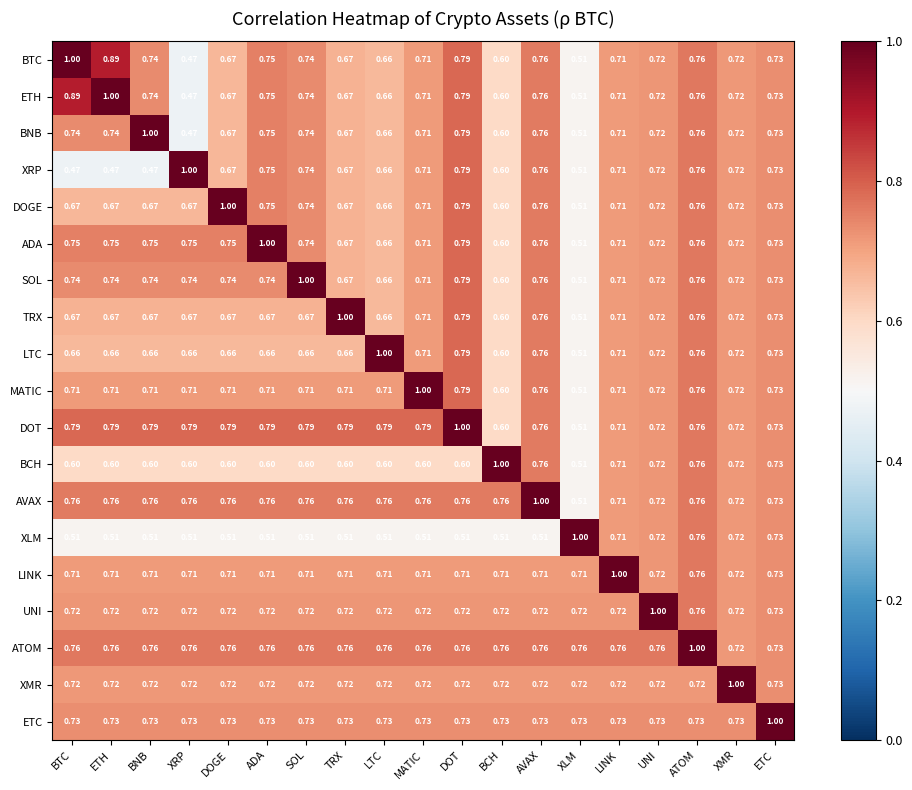

Between BTC and DOT, which series saw the biggest shift?

XRP